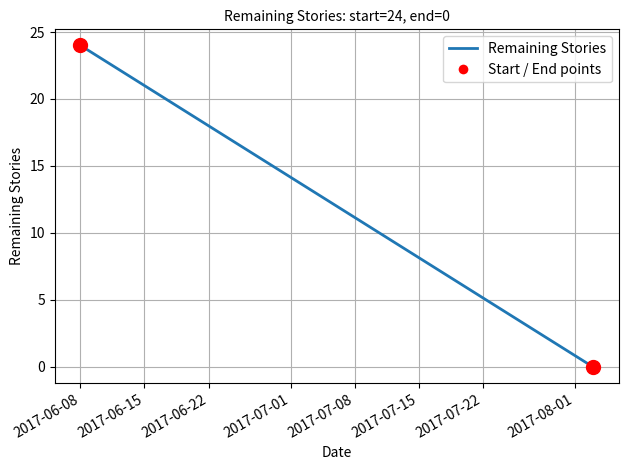

What is the maximum value shown in the chart?

24